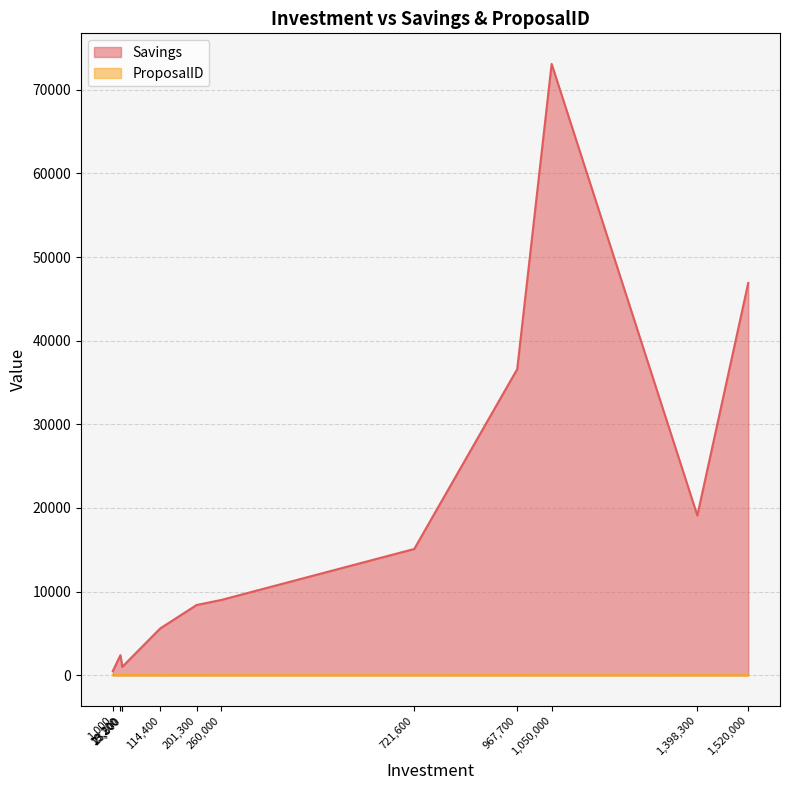

Is it true that ProposalID equals 2 at 1,520,000?

True